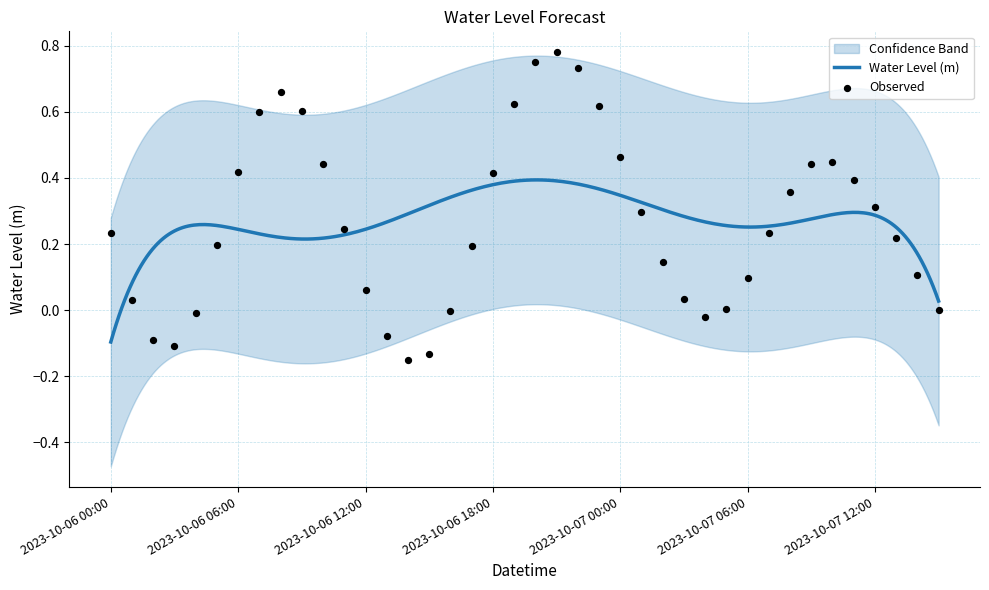

What is the change in value from 2023-10-06 06:00 to 2023-10-06 15:00?

-0.6